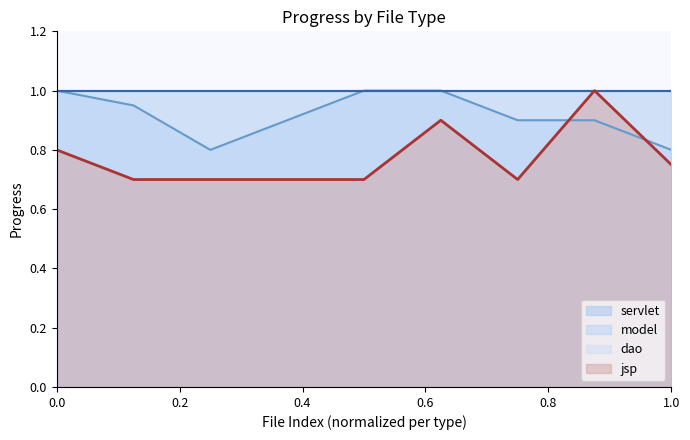

The servlet series shows 0.8 at 1.0. True or false?

True